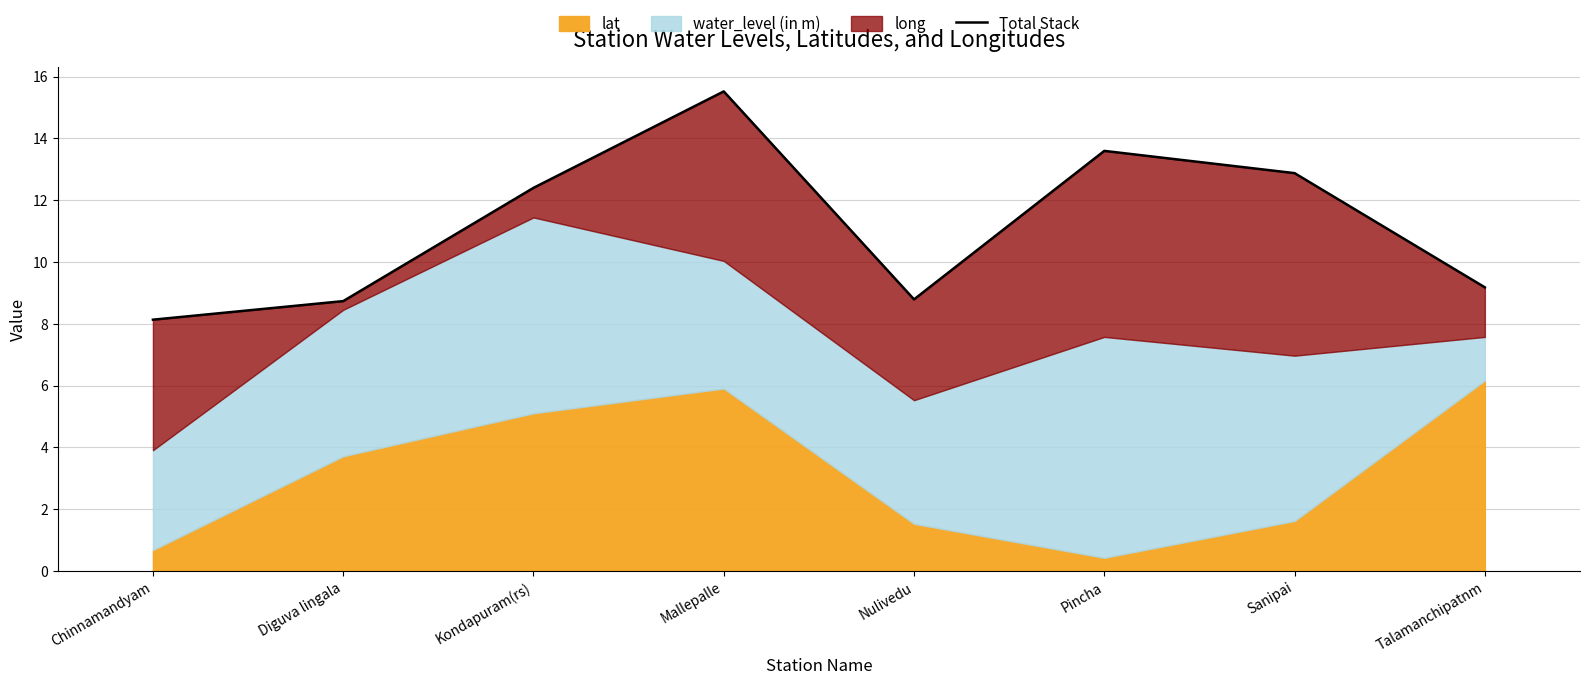

Count the number of values greater than 12.

4